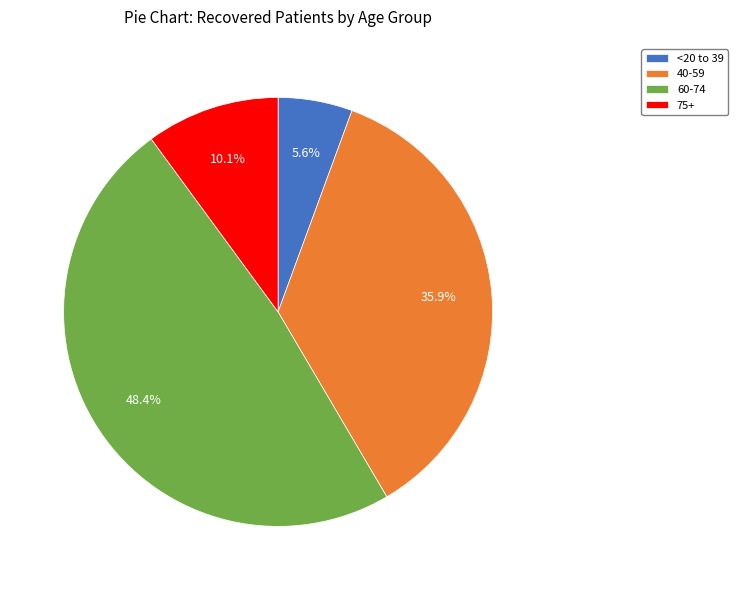

What is the total percentage of <20 to 39 and 60-74?

54.0%